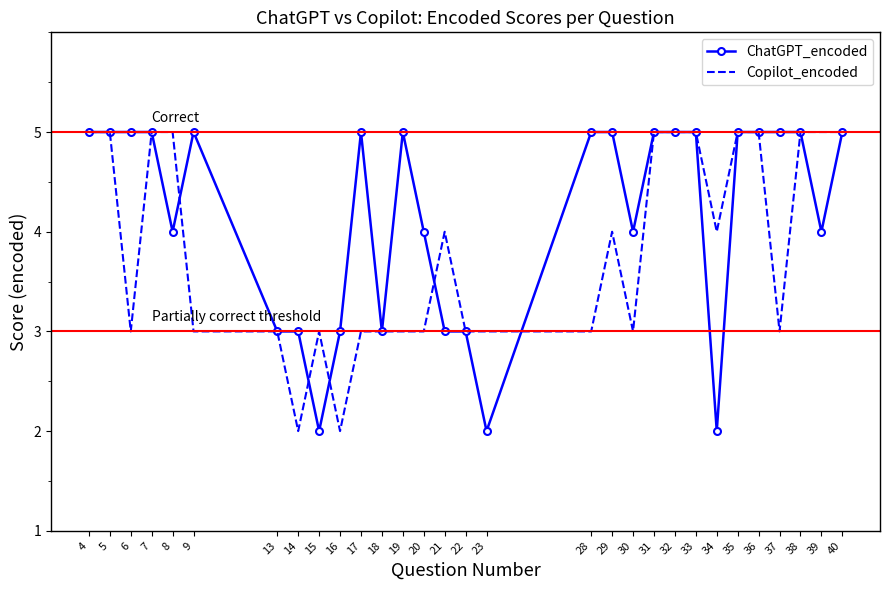

Which series changed the most between 6 and 14?

ChatGPT_encoded